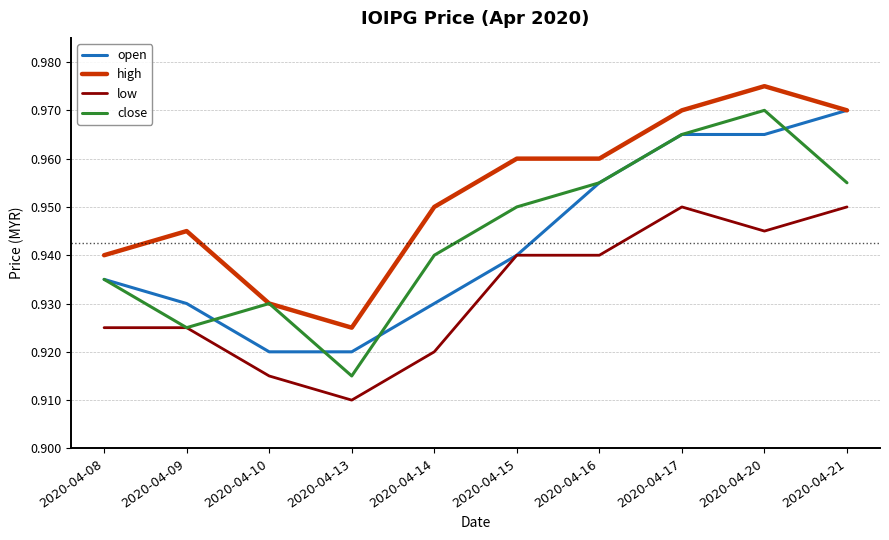

Is the value of low at 2020-04-20 greater than the value of high at 2020-04-17?

No